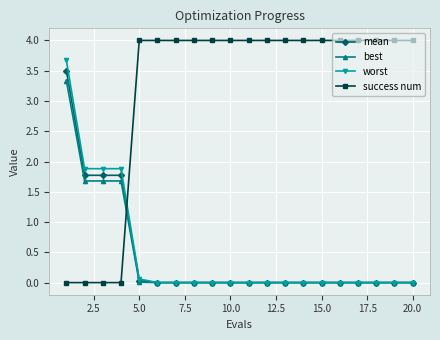

How many times do success num and worst cross each other?

1